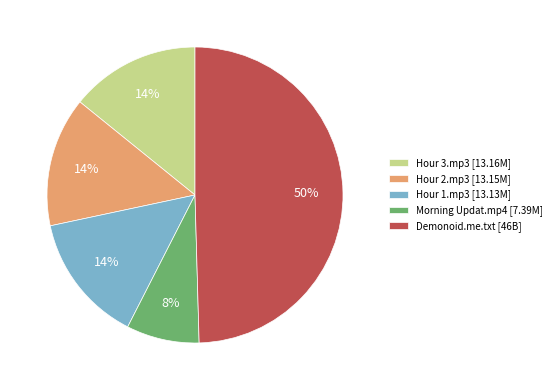

Does Hour 2.mp3 [13.15M] represent more than half of the total?

No